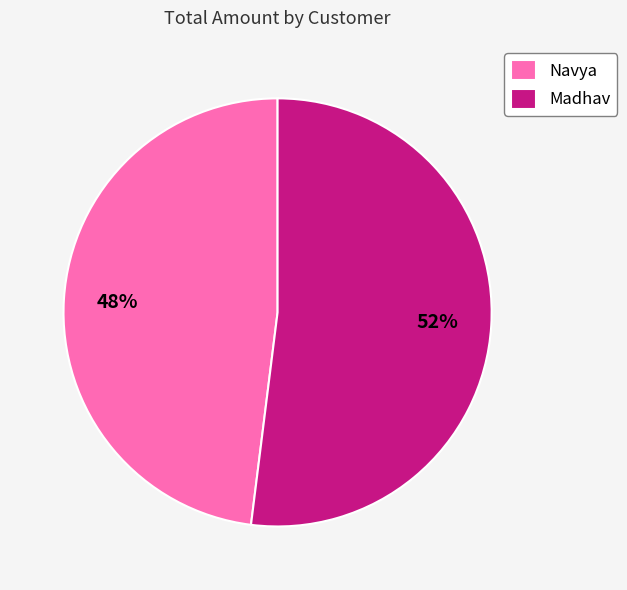

Do Madhav and Navya together represent more than half of the pie?

Yes